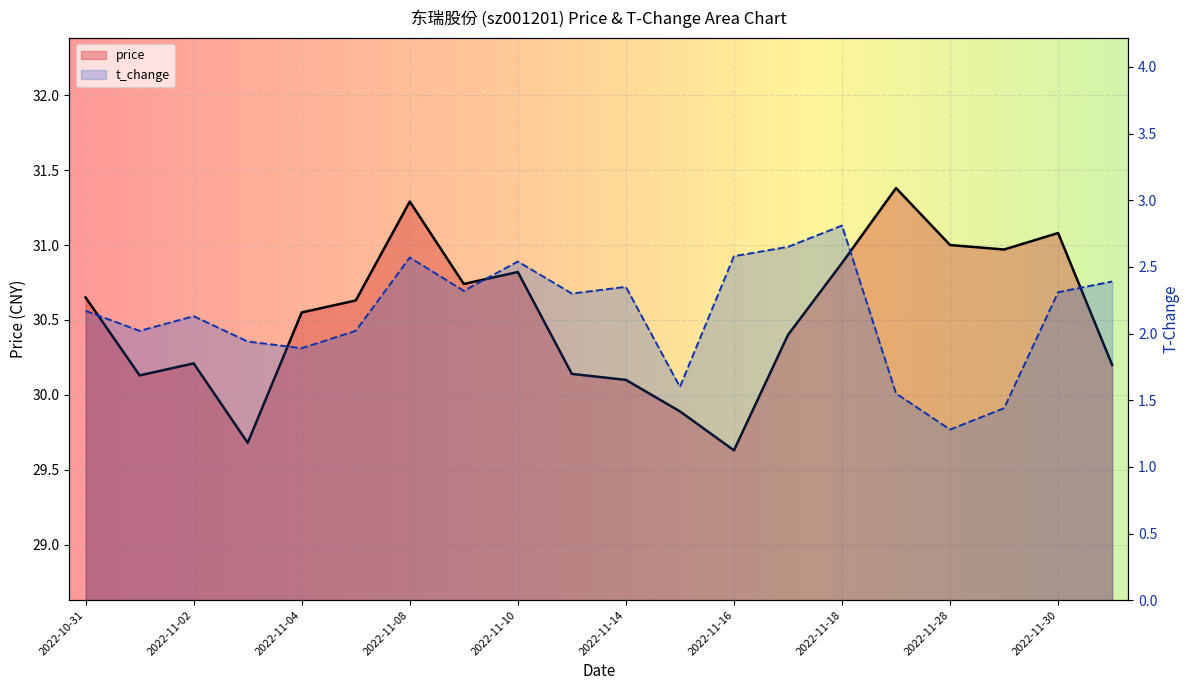

How many lines are shown in the chart?

2